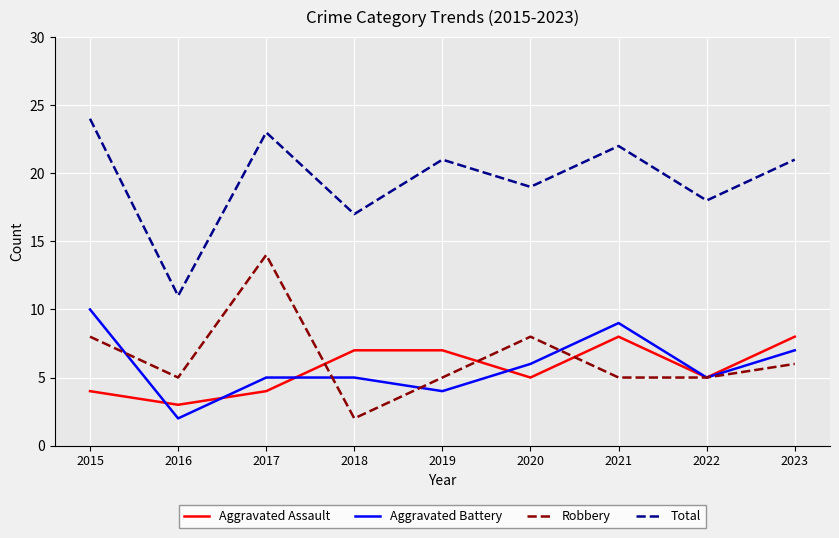

Between 2016 and 2022, which series saw the biggest shift?

Total